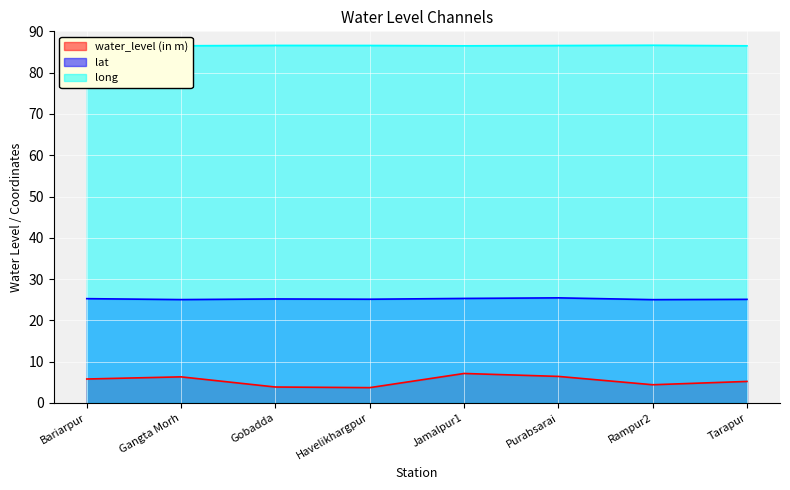

Is it true that long equals 86.5 at Tarapur?

True